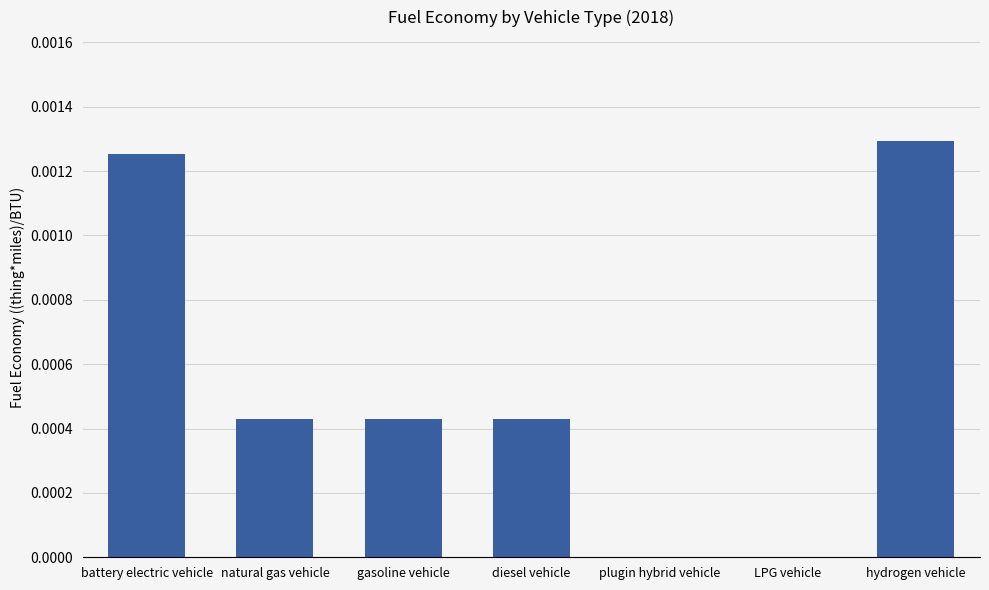

How many data points does each series have?

7